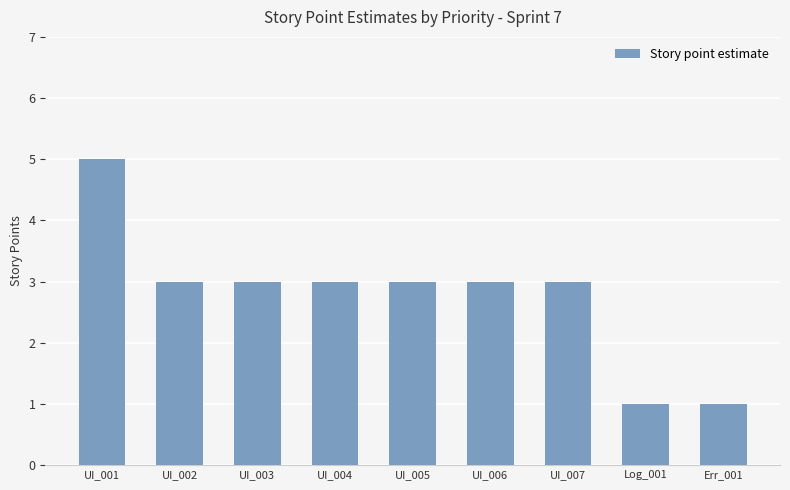

What is the sum of all values?

25